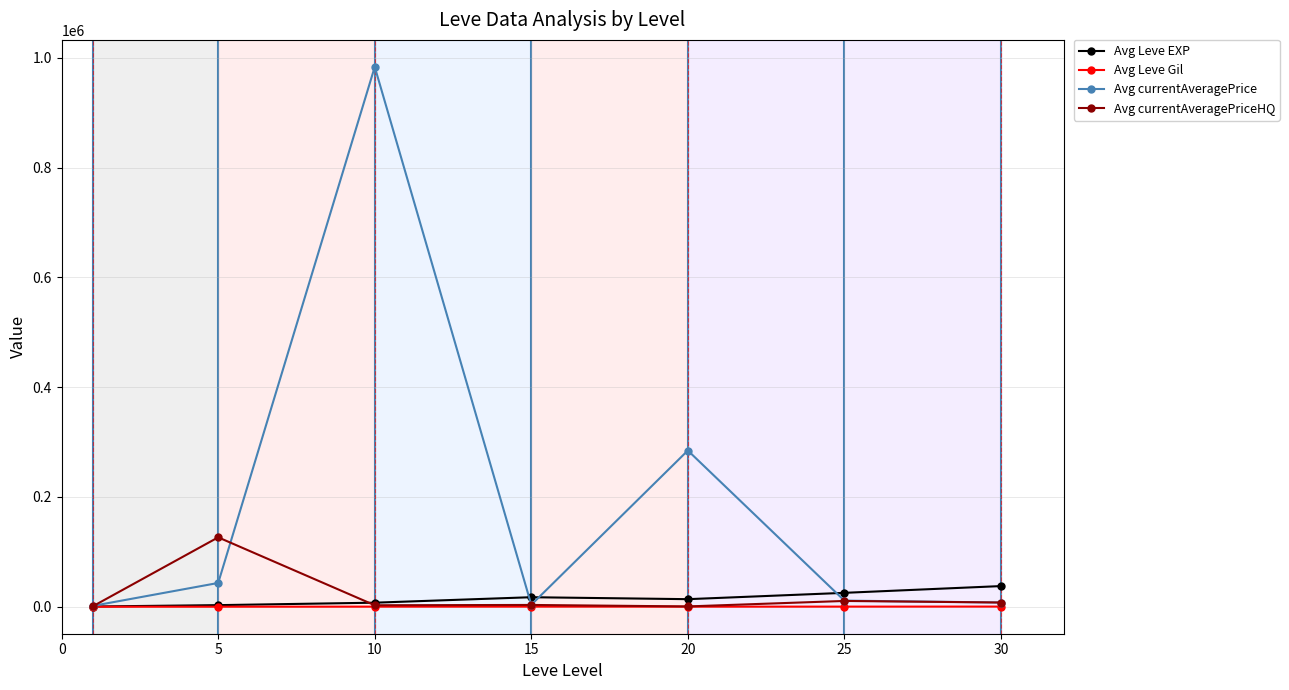

What is the greatest value displayed?

983304.1